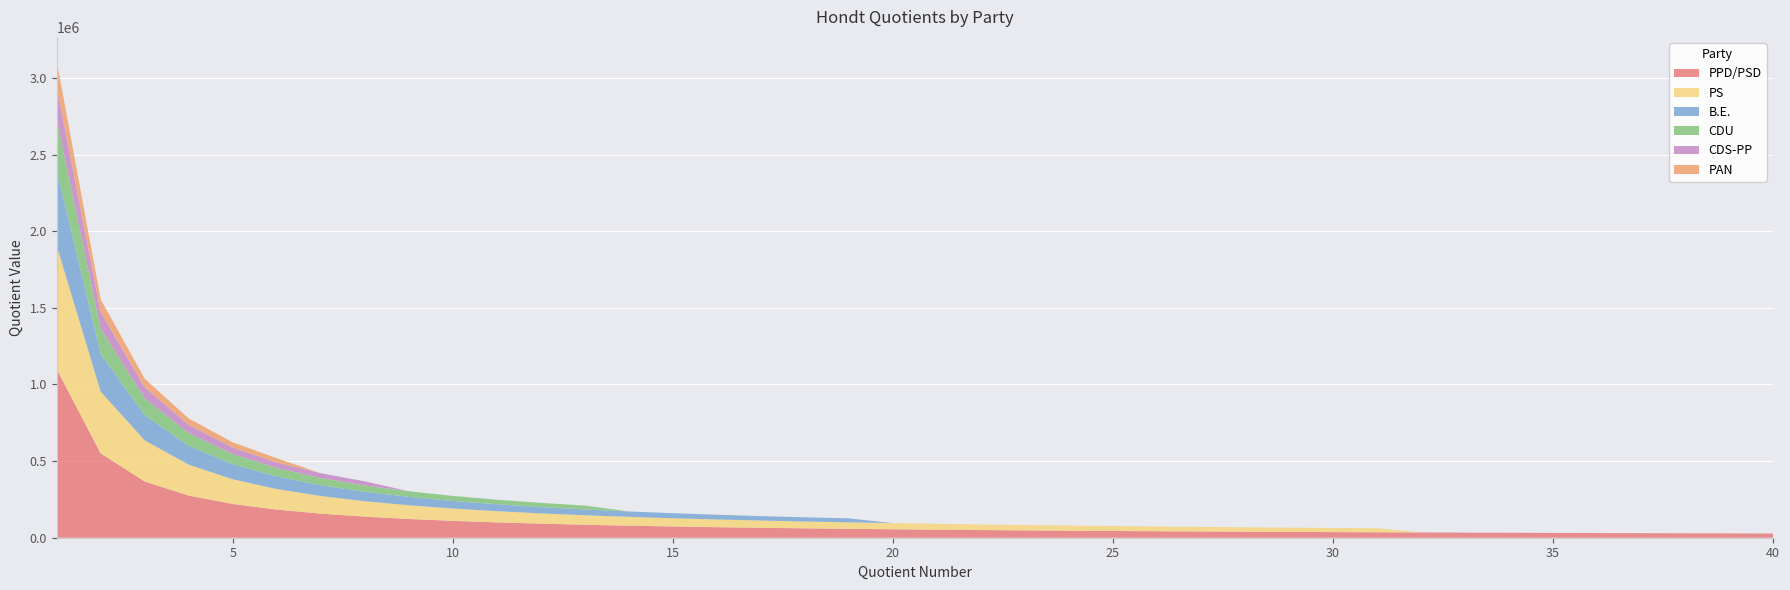

Reading left to right, what are all the values shown in this chart?

PPD/PSD: 1100474.0	550237.0	366824.7	275118.5	220094.8	183412.3	157210.6	137559.2	122274.9	110047.4	100043.1	91706.2	84651.9	78605.3	73364.9	68779.6	64733.8	61137.4	57919.7	55023.7	52403.5	50021.6	47846.7	45853.1	44019.0	42325.9	40758.3	39302.6	37947.4	36682.5	35499.2	34389.8	33347.7	32366.9	31442.1	30568.7	29742.5	28959.8	28217.3	27511.8
PS: 806425.0	403212.5	268808.3	201606.2	161285.0	134404.2	115203.6	100803.1	89602.8	80642.5	73311.4	67202.1	62032.7	57601.8	53761.7	50401.6	47436.8	44801.4	42443.4	40321.2	38401.2	36655.7	35062.0	33601.0	32257.0	31016.3	29867.6	28800.9	27807.8	26880.8	26013.7	0.0	0.0	0.0	0.0	0.0	0.0	0.0	0.0	0.0
B.E.: 492507.0	246253.5	164169.0	123126.8	98501.4	82084.5	70358.1	61563.4	54723.0	49250.7	44773.4	41042.2	37885.2	35179.1	32833.8	30781.7	28971.0	27361.5	25921.4	0.0	0.0	0.0	0.0	0.0	0.0	0.0	0.0	0.0	0.0	0.0	0.0	0.0	0.0	0.0	0.0	0.0	0.0	0.0	0.0	0.0
CDU: 329241.0	164620.5	109747.0	82310.2	65848.2	54873.5	47034.4	41155.1	36582.3	32924.1	29931.0	27436.8	25326.2	0.0	0.0	0.0	0.0	0.0	0.0	0.0	0.0	0.0	0.0	0.0	0.0	0.0	0.0	0.0	0.0	0.0	0.0	0.0	0.0	0.0	0.0	0.0	0.0	0.0	0.0	0.0
CDS-PP: 216454.0	108227.0	72151.3	54113.5	43290.8	36075.7	30922.0	27056.8	0.0	0.0	0.0	0.0	0.0	0.0	0.0	0.0	0.0	0.0	0.0	0.0	0.0	0.0	0.0	0.0	0.0	0.0	0.0	0.0	0.0	0.0	0.0	0.0	0.0	0.0	0.0	0.0	0.0	0.0	0.0	0.0
PAN: 166858.0	83429.0	55619.3	41714.5	33371.6	27809.7	0.0	0.0	0.0	0.0	0.0	0.0	0.0	0.0	0.0	0.0	0.0	0.0	0.0	0.0	0.0	0.0	0.0	0.0	0.0	0.0	0.0	0.0	0.0	0.0	0.0	0.0	0.0	0.0	0.0	0.0	0.0	0.0	0.0	0.0